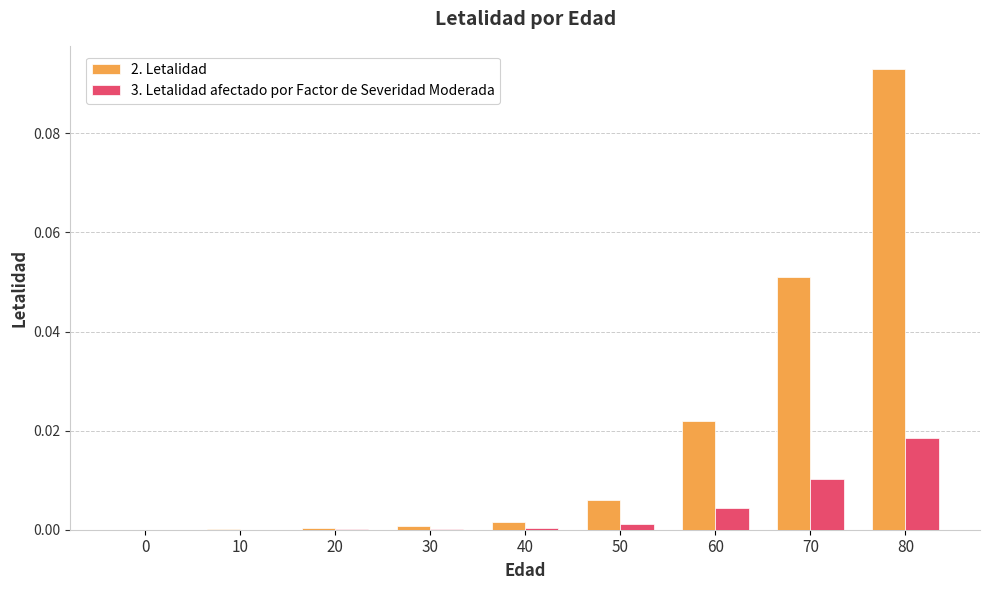

Which category has the highest value in the 3. Letalidad afectado por Factor de Severidad Moderada series?

80